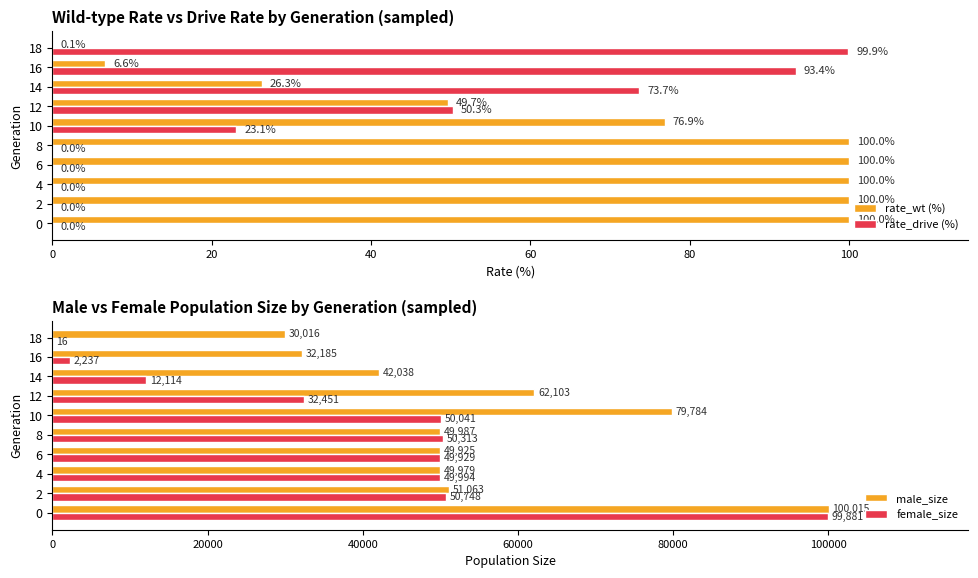

How many groups of bars are there?

10